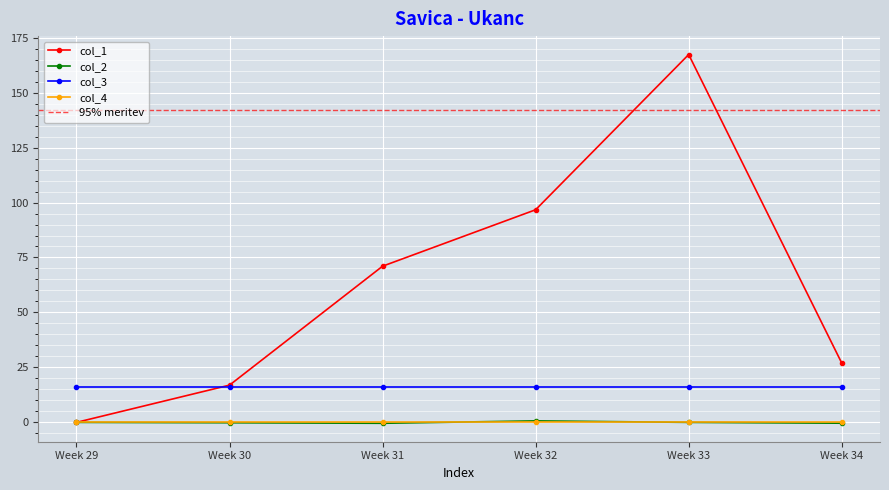

Is the value of col_2 at Week 32 greater than the value of col_1 at Week 31?

No